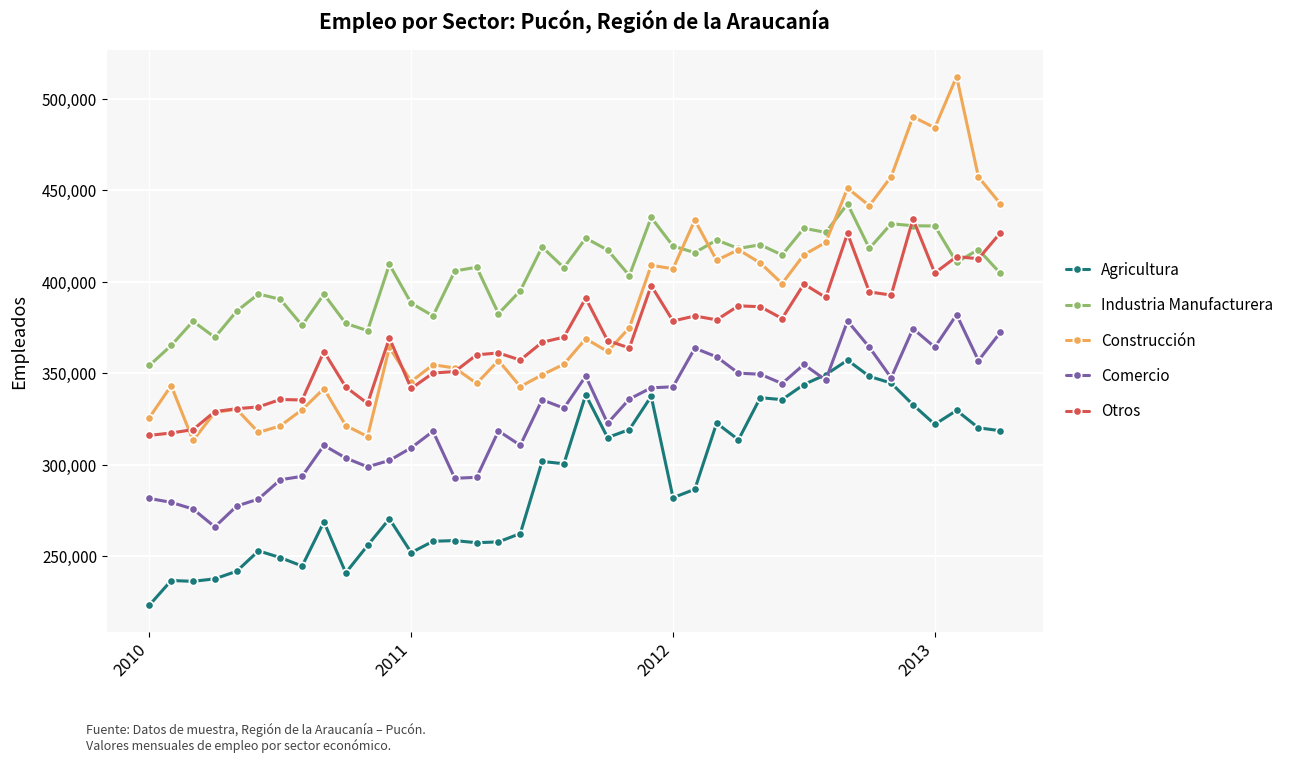

What is the average value of the Otros series?

369813